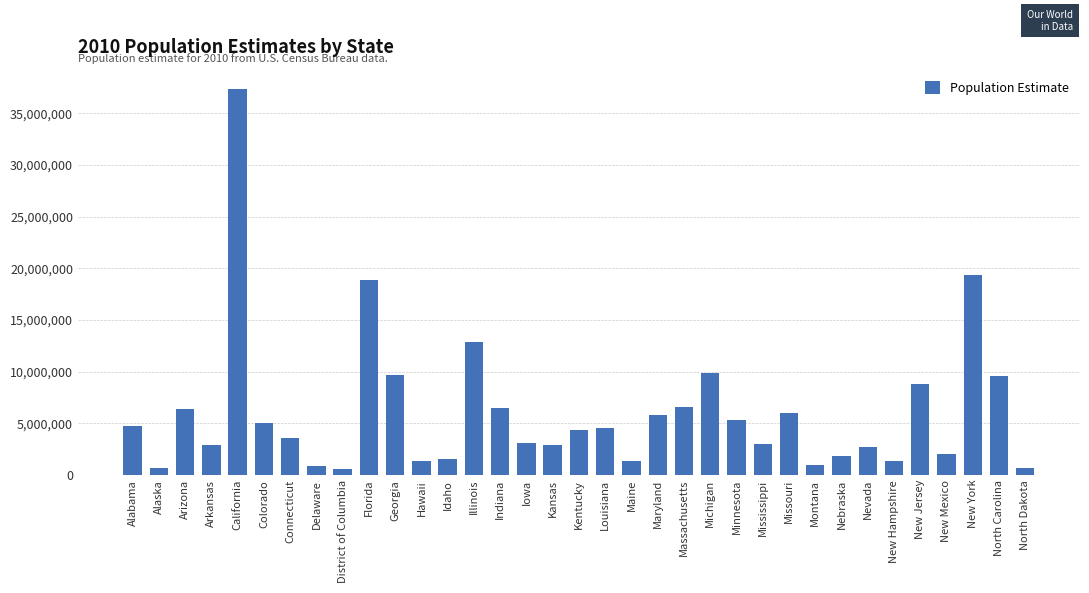

Approximately how many times larger is the value at Idaho compared to North Dakota?

2.3